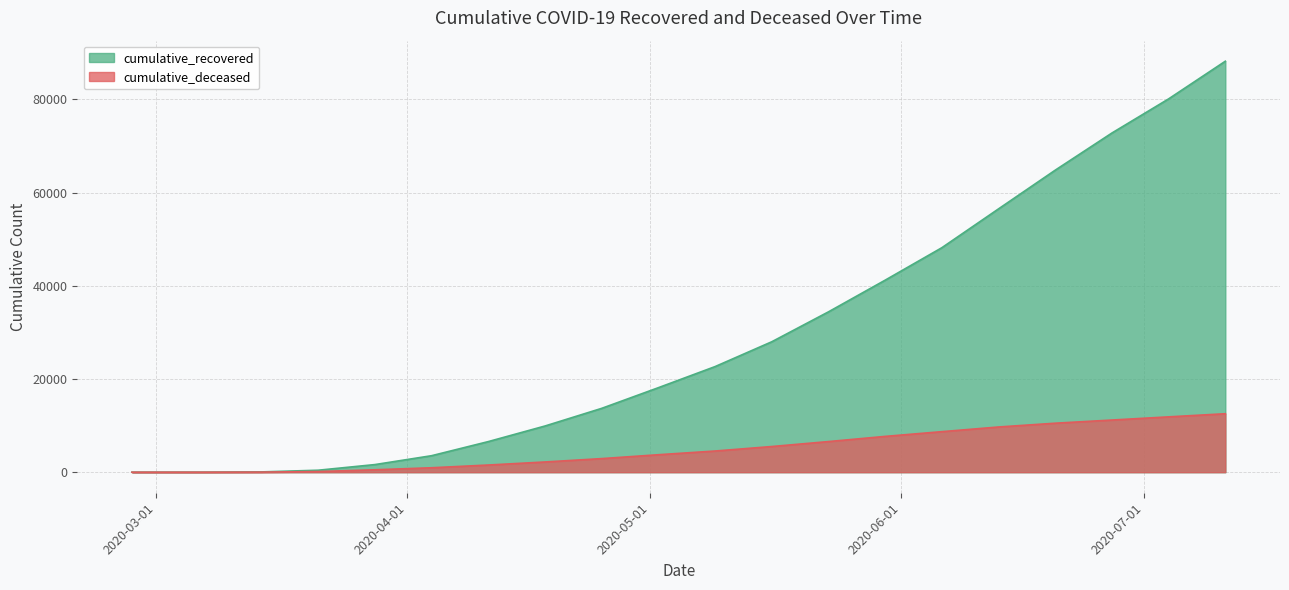

Which has a higher value, 2020-04-11 or 2020-06-27?

2020-06-27